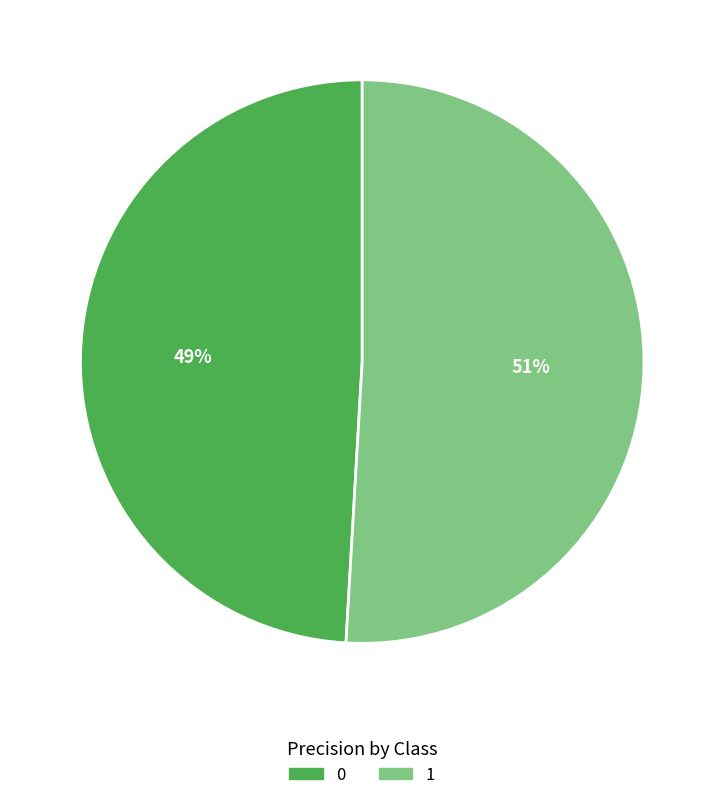

Rank the categories by value from highest to lowest.

1, 0